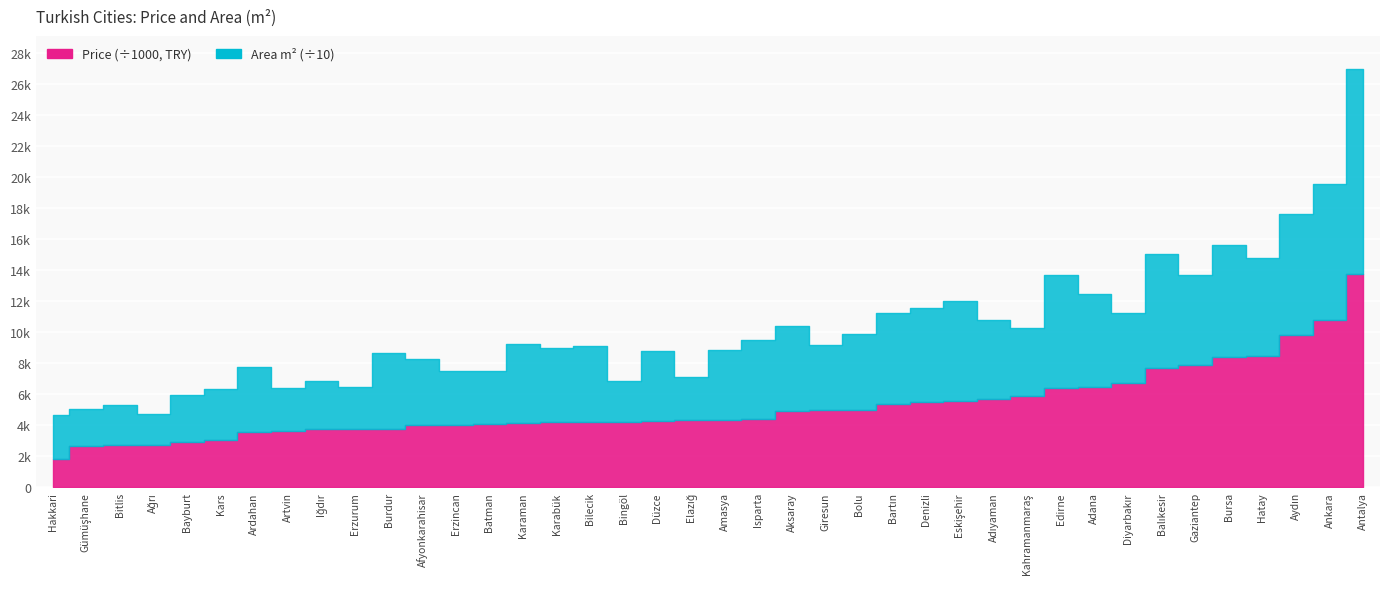

True or false: m2 has more than 1 points higher than both neighbors.

True